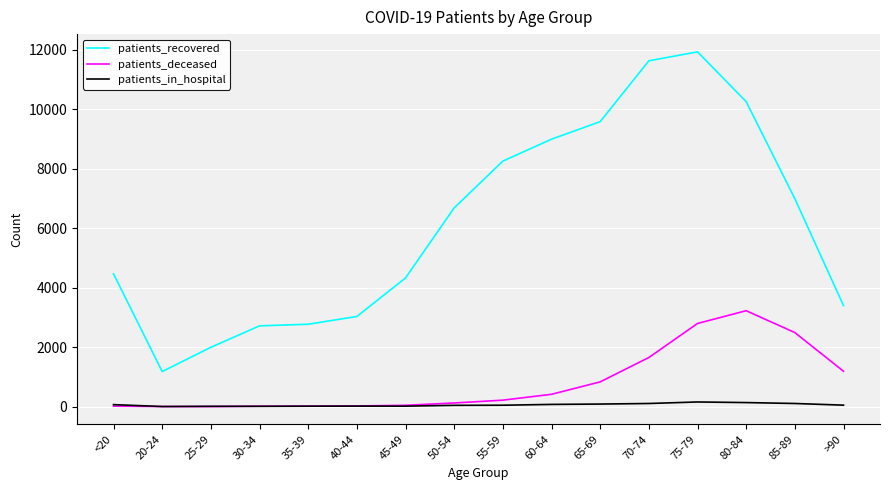

What position from the right is 50-54?

9